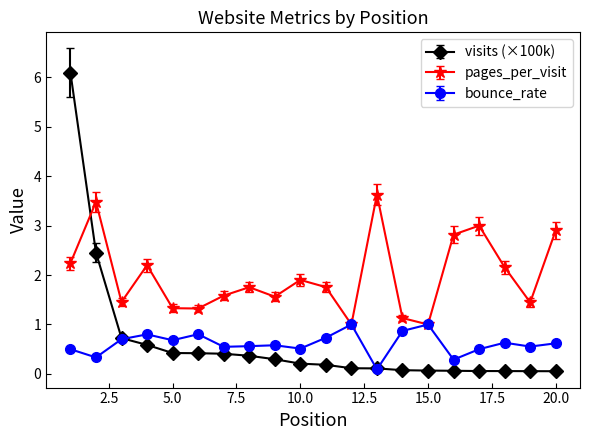

How many categories are shown in the chart?

20